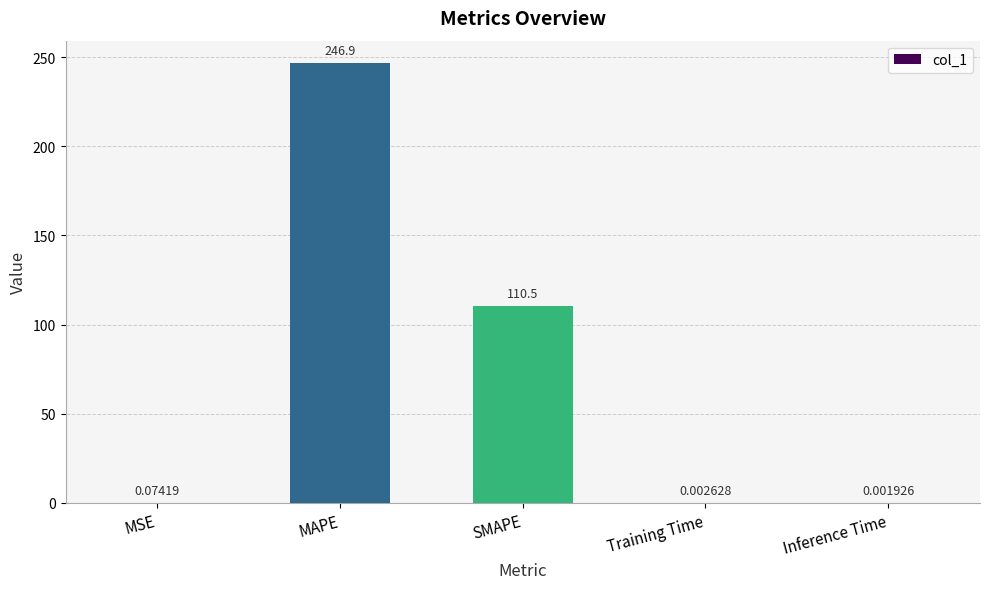

Between MSE and MAPE, which is larger?

MAPE